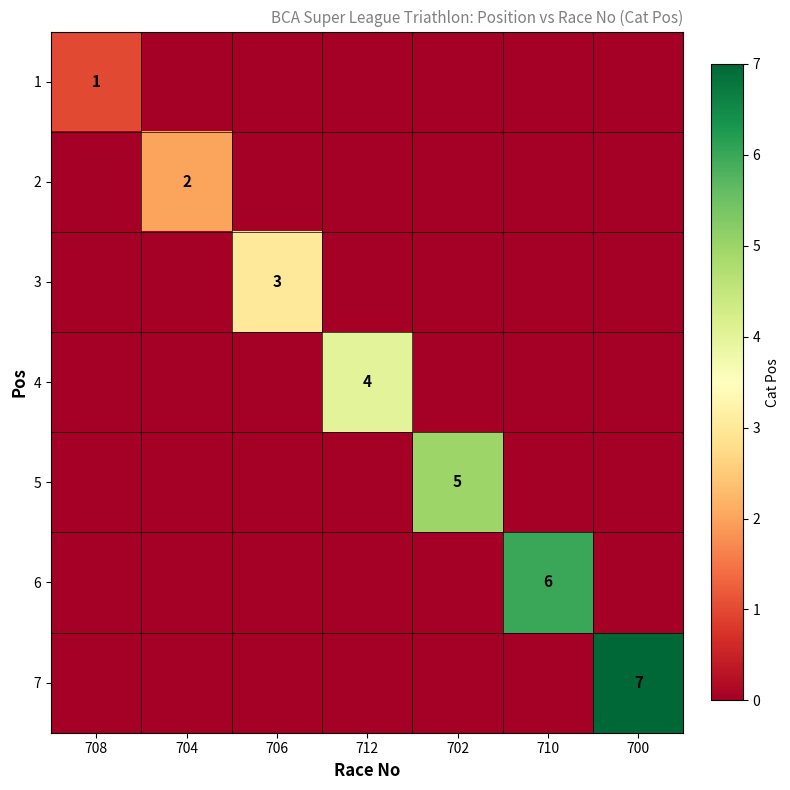

Is it true that 4 equals 6 at 712?

False